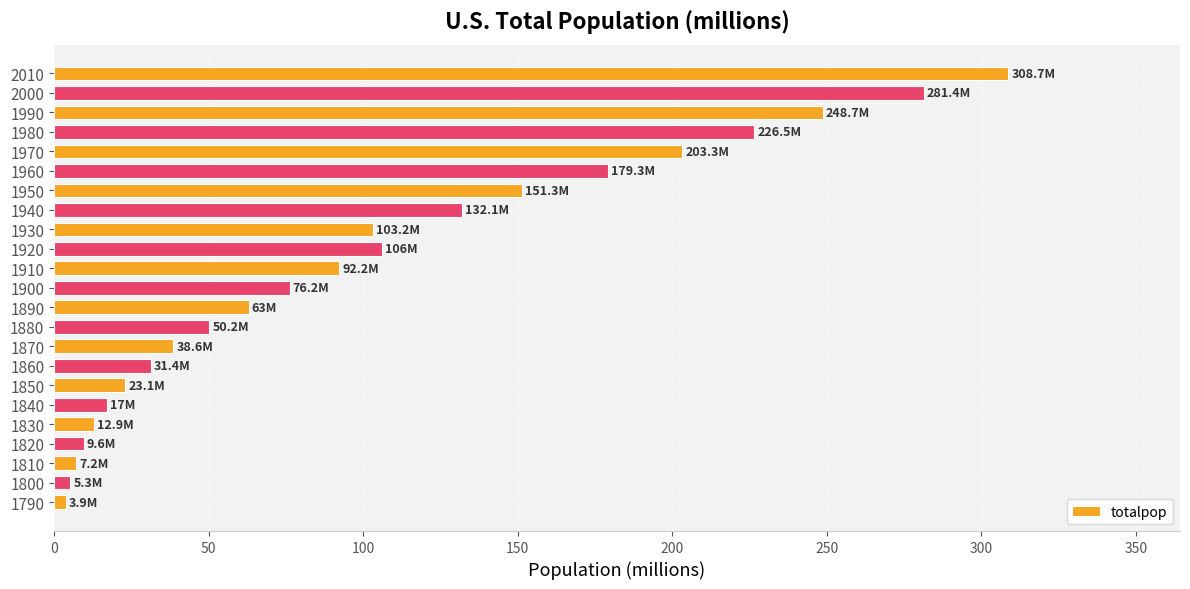

What is the change in value from 1990 to 2000?

+32.7